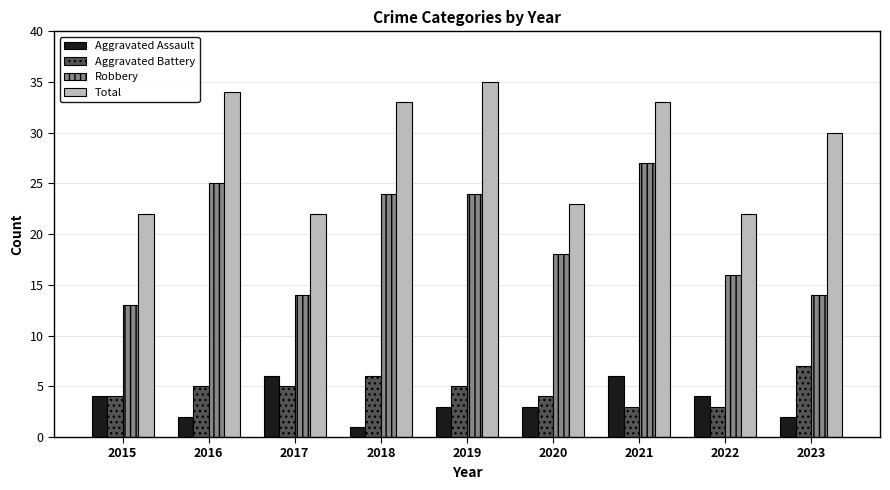

How many categories are shown in the chart?

9